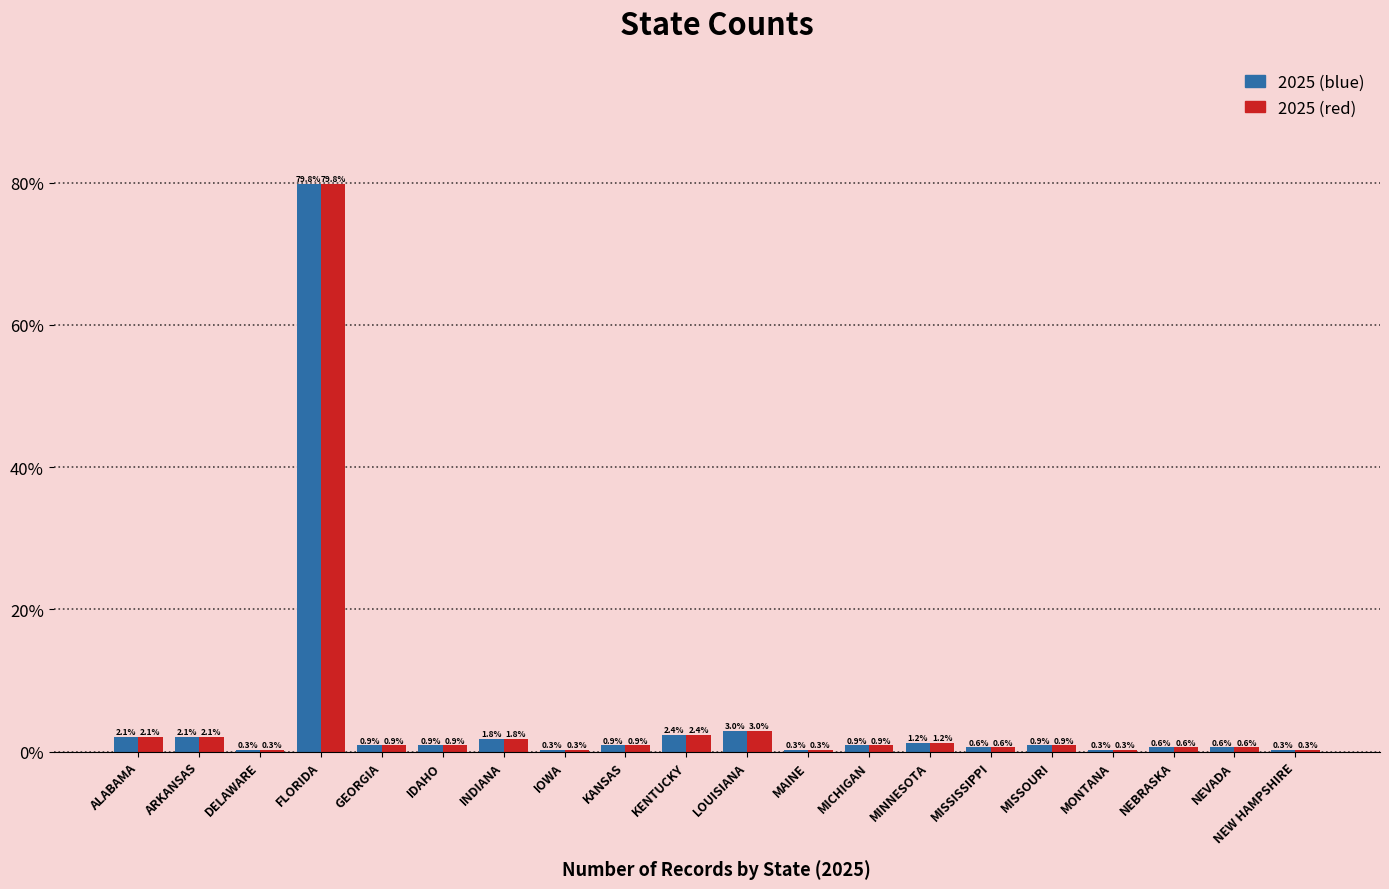

Is the value of 2025 (blue) at KANSAS greater than the value of 2025 (red) at FLORIDA?

No